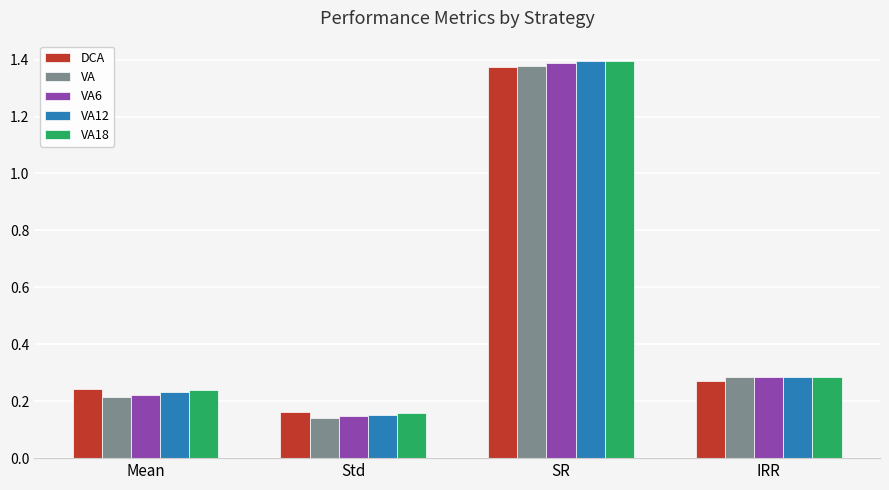

How many distinct data groups are displayed?

5